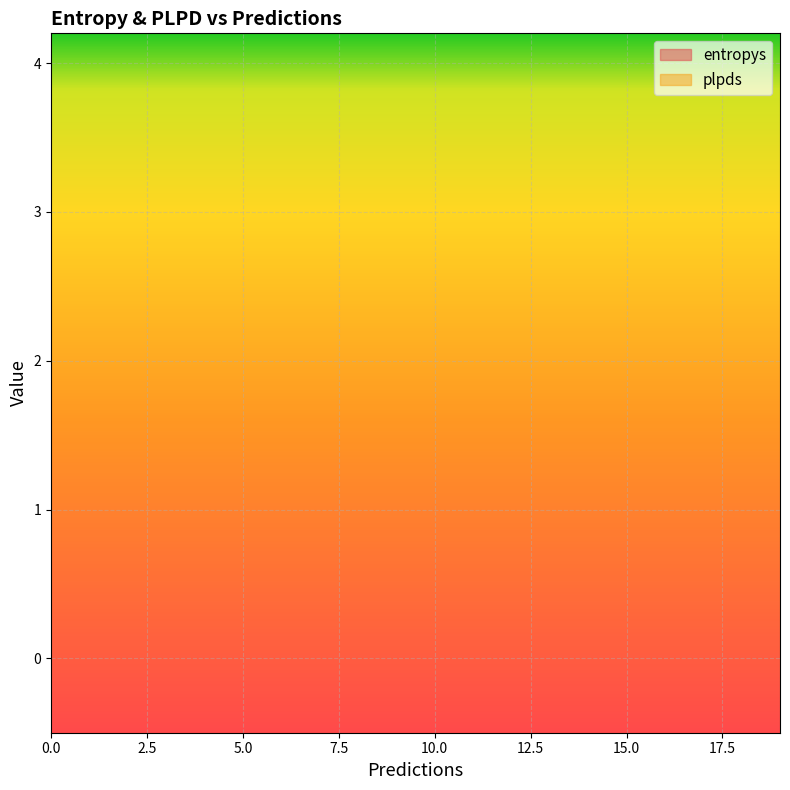

How many positive values does the plpds series have?

16